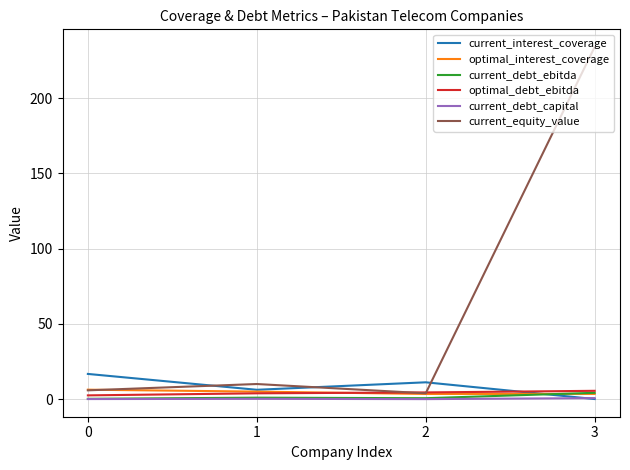

How many lines are shown in the chart?

6